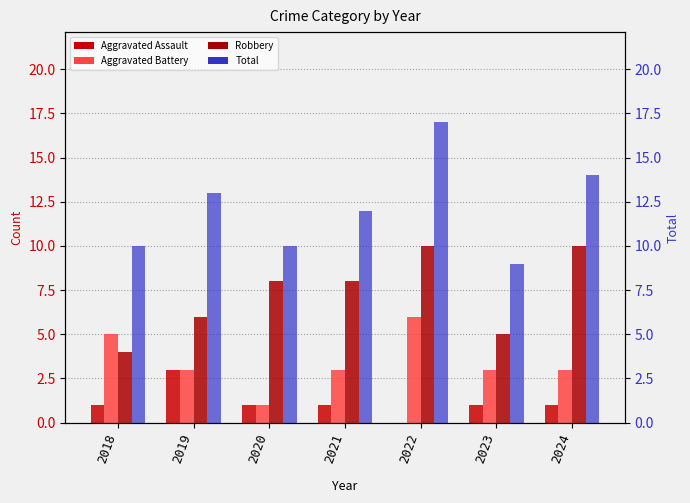

The Total series shows 4 at 2021. True or false?

False